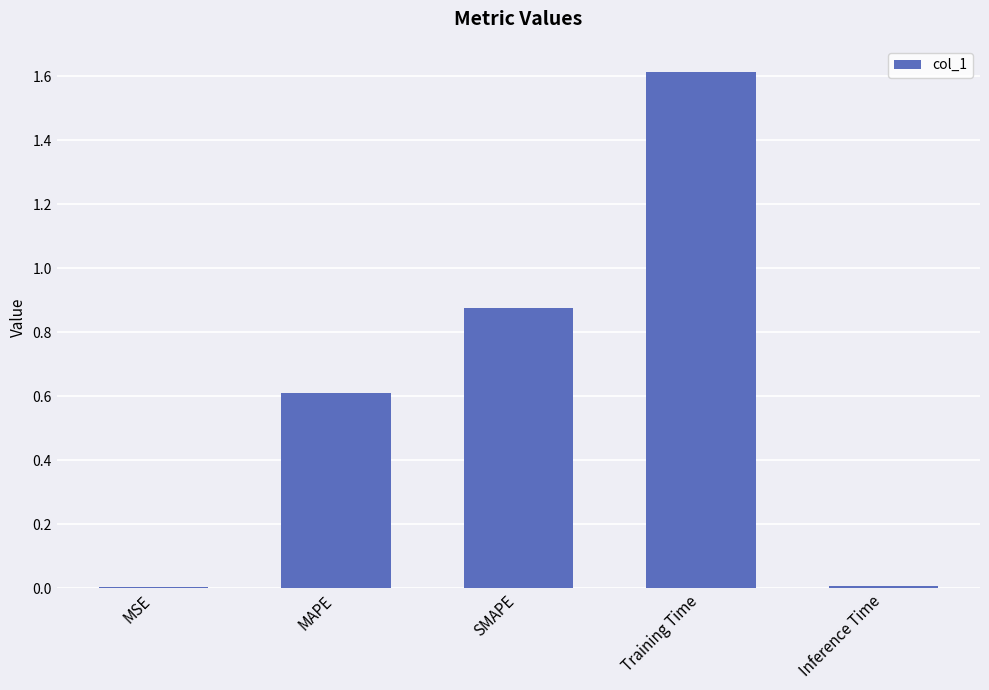

Read the value at Training Time.

1.6